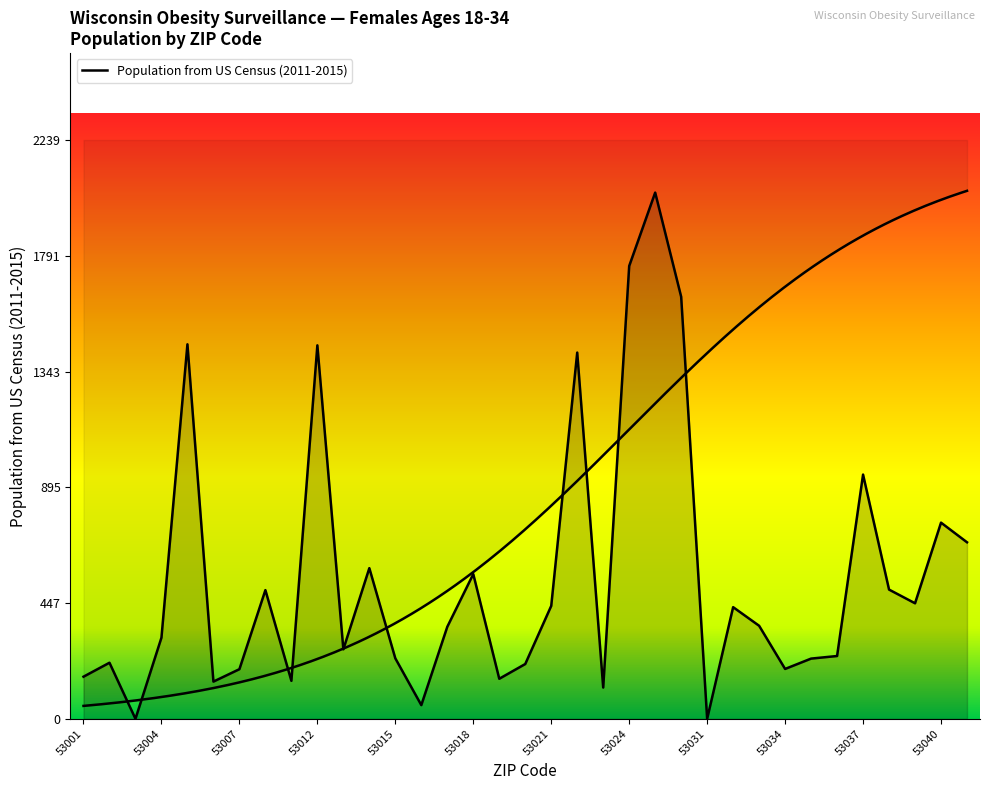

Rank the categories by value from lowest to highest.

53003, 53031, 53016, 53023, 53006, 53011, 53019, 53001, 53007, 53034, 53020, 53002, 53035, 53015, 53036, 53013, 53004, 53017, 53033, 53032, 53021, 53039, 53010, 53038, 53018, 53014, 53042, 53040, 53037, 53022, 53012, 53005, 53029, 53024, 53027